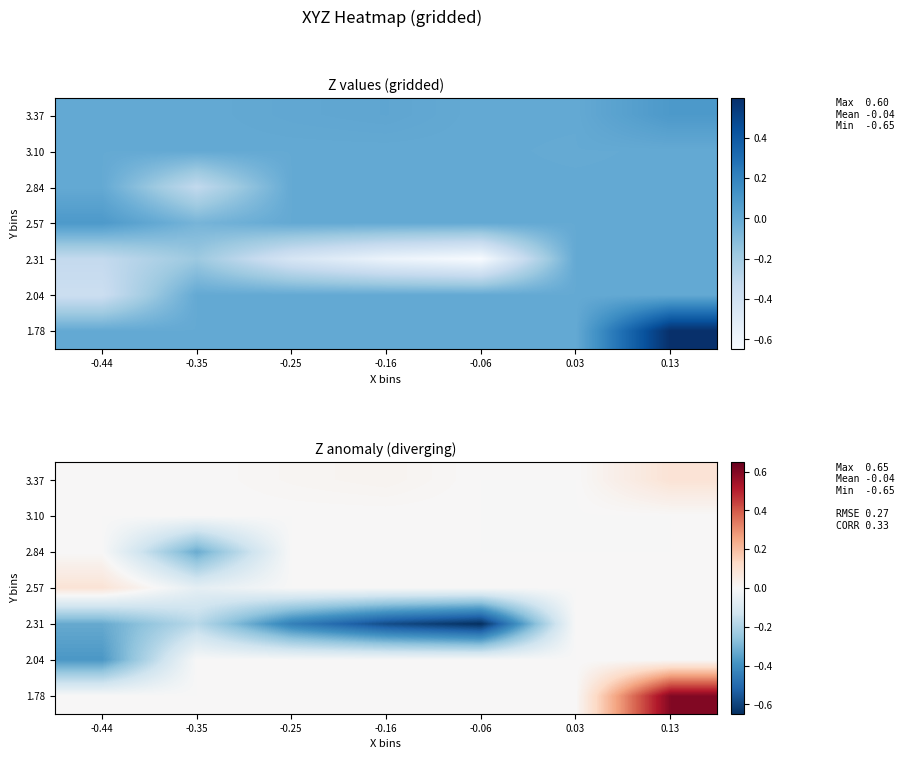

Which label corresponds to the smallest value in the chart?

-0.06